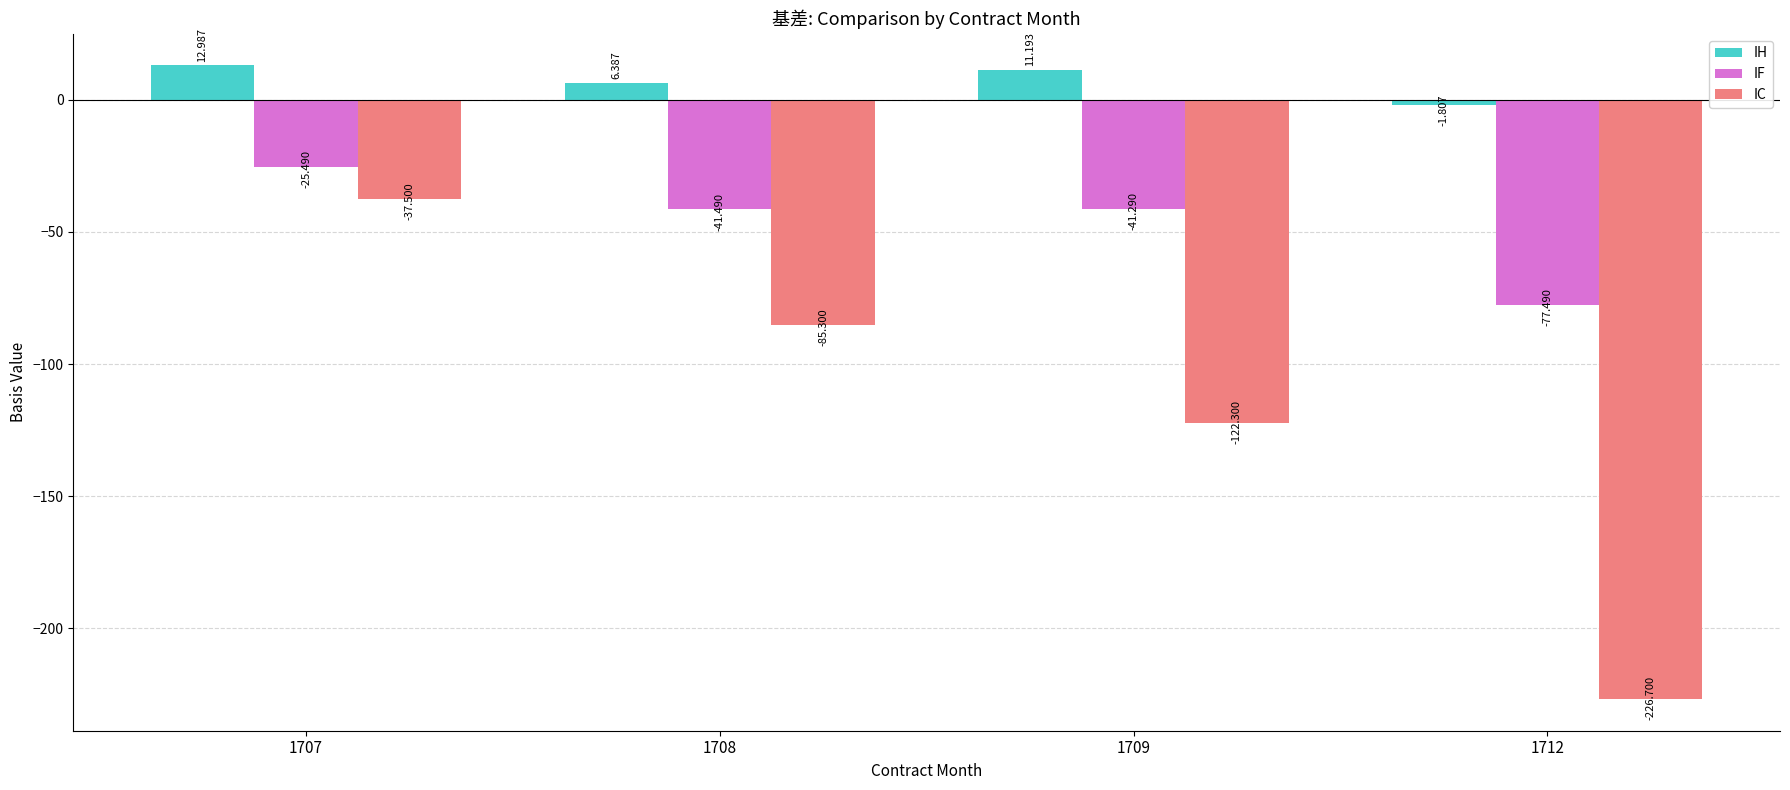

How many distinct data groups are displayed?

3